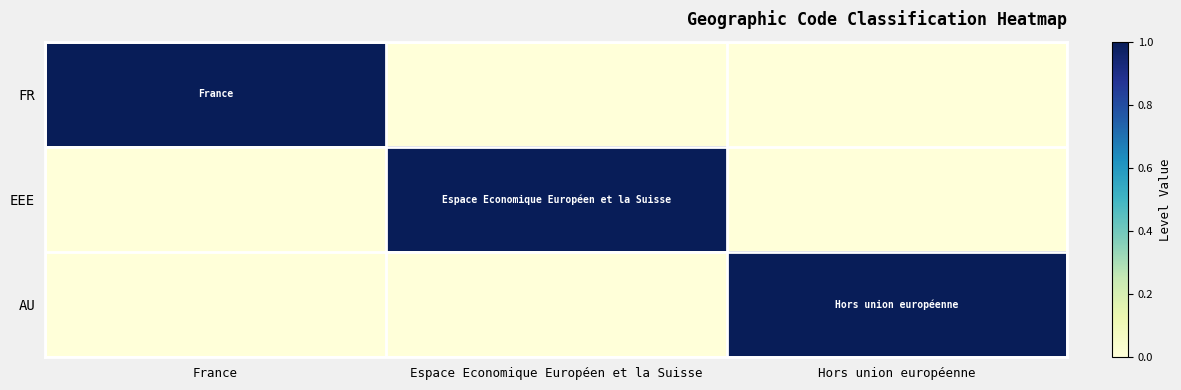

Reading left to right, transcribe all the data shown in this chart.

FR: France=1	Espace Economique Européen et la Suisse=0	Hors union européenne=0
EEE: France=0	Espace Economique Européen et la Suisse=1	Hors union européenne=0
AU: France=0	Espace Economique Européen et la Suisse=0	Hors union européenne=1